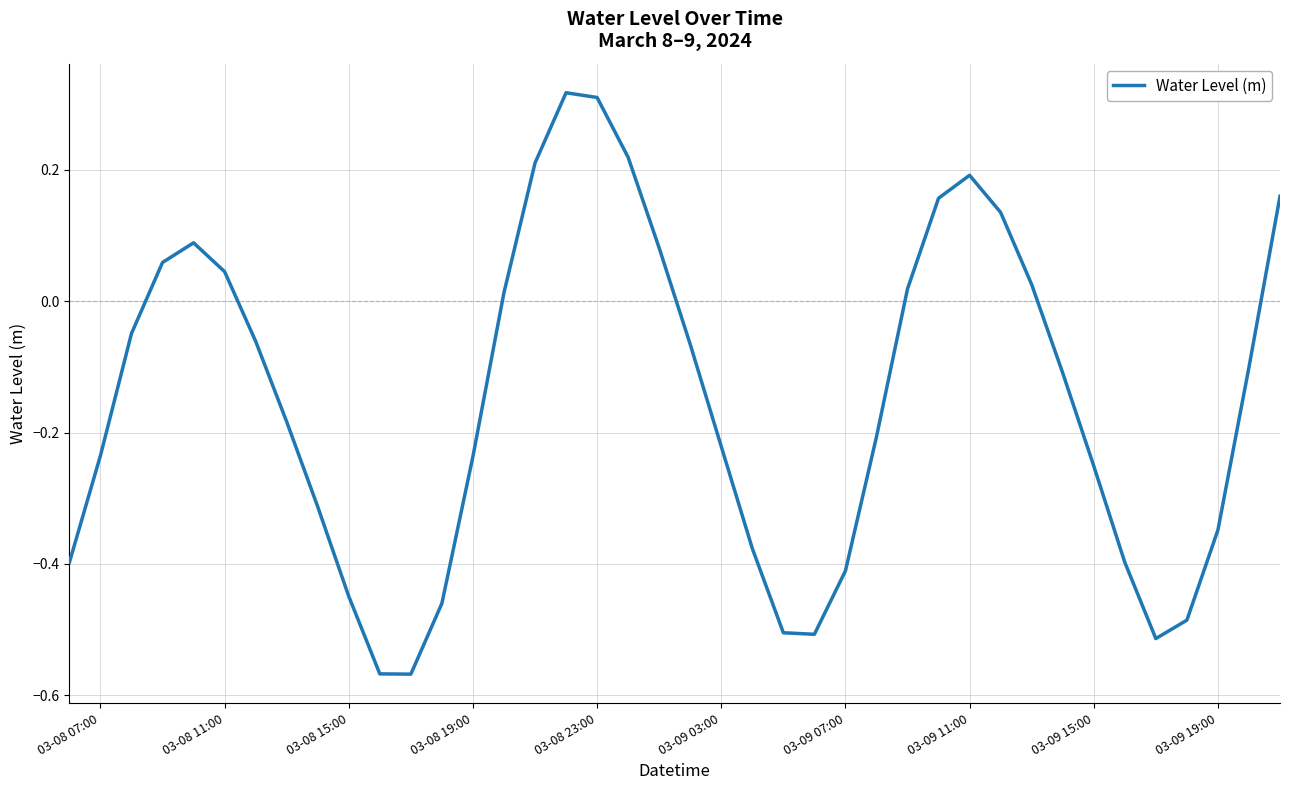

What is the difference between the maximum and minimum values?

0.9